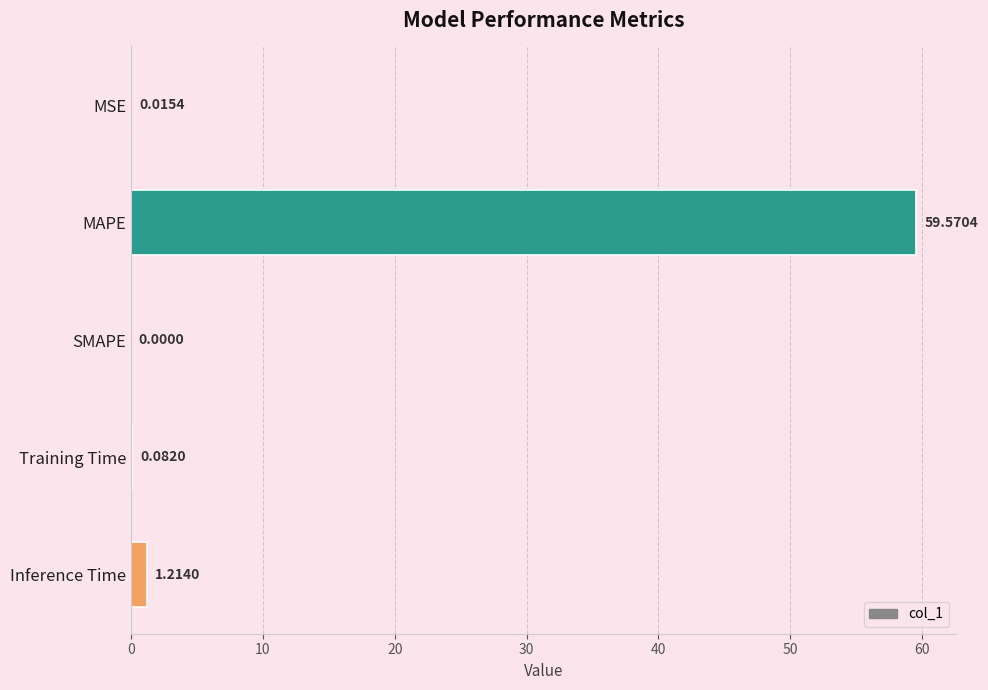

Are the bars grouped side by side (vs. stacked)?

No